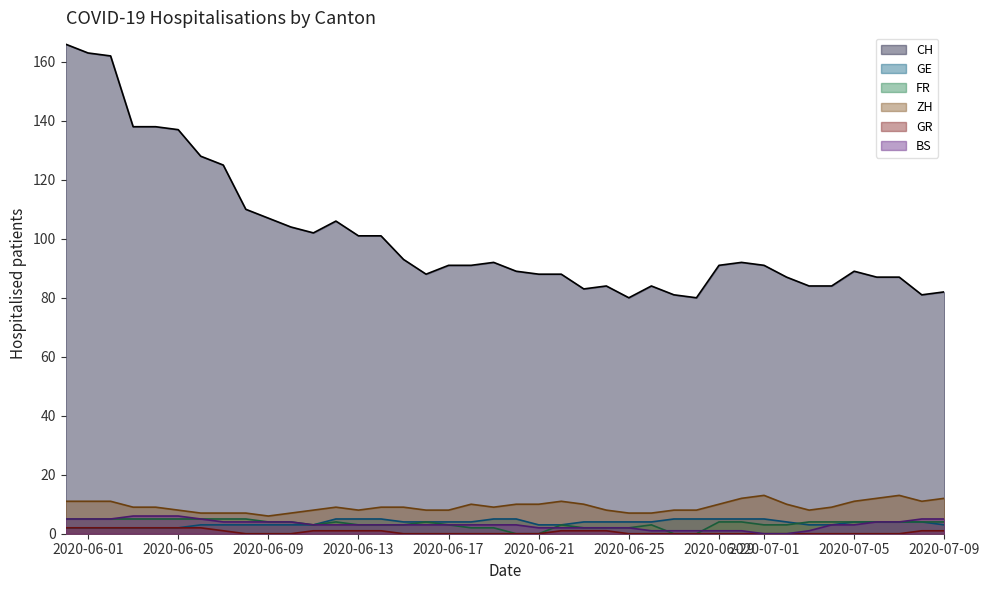

What is the sum of all GE values?

147